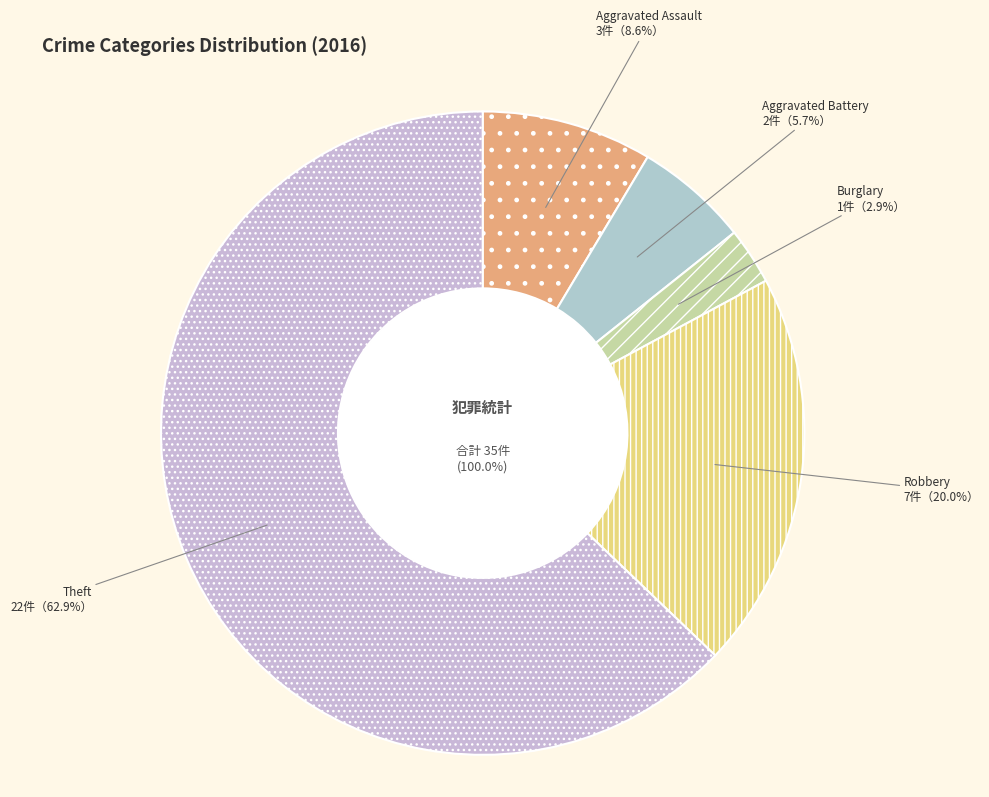

Approximately how many times larger is the value at Aggravated Assault compared to Aggravated Battery?

1.5